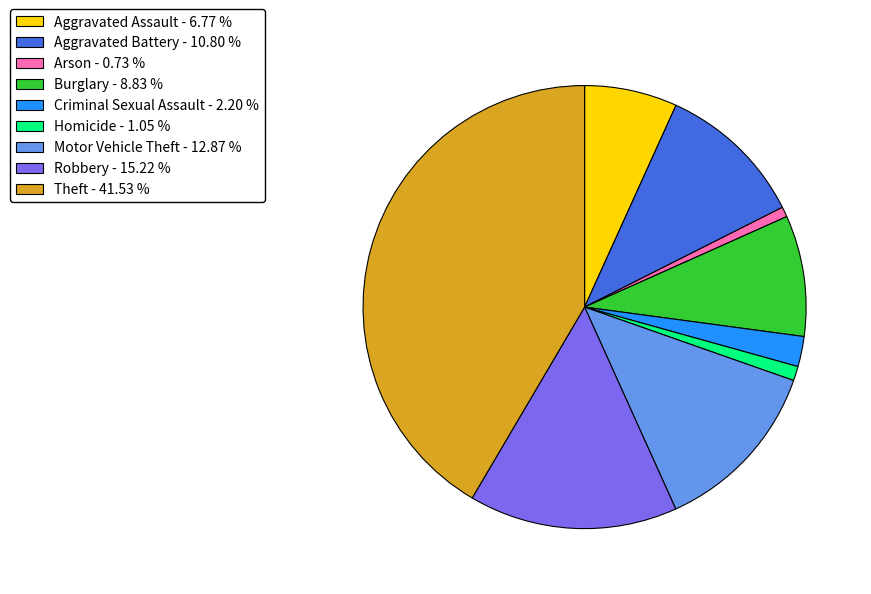

Is there any slice that represents more than half of the pie?

No